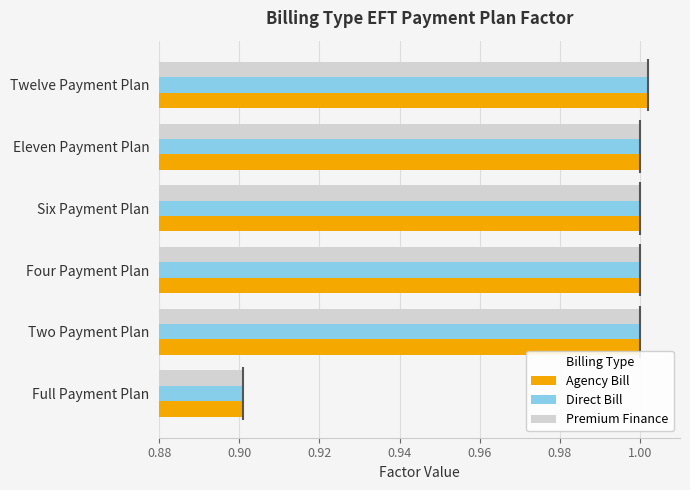

What is the lowest value of the Direct Bill series?

0.9